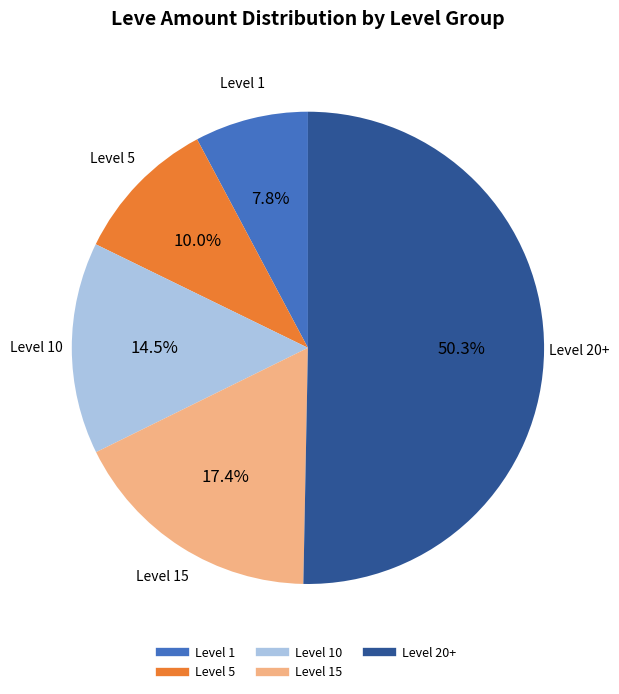

Count the number of slices in the pie.

5